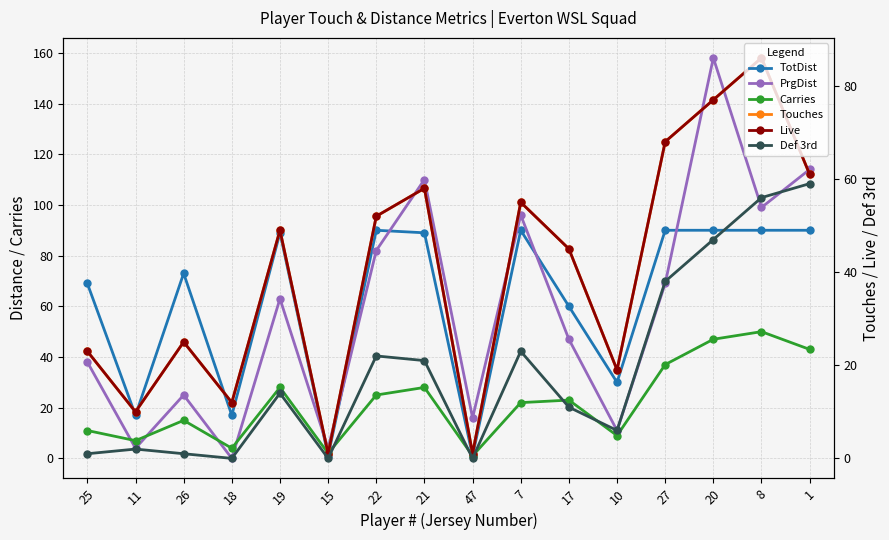

At which label is Def 3rd closest to 29?

7